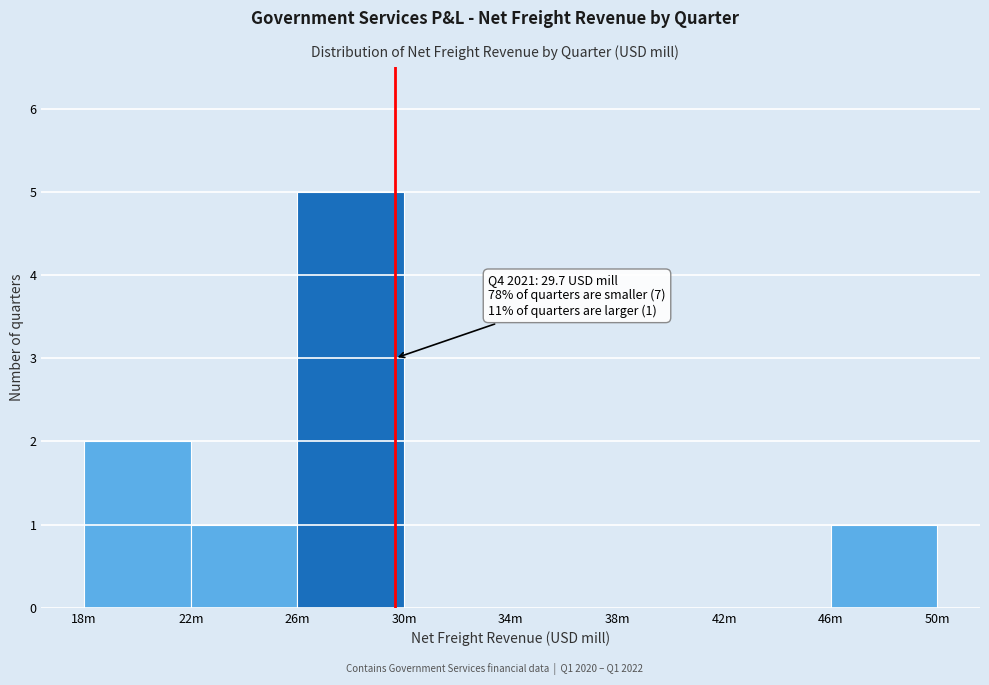

Is it true that the value at 46m is 1?

True